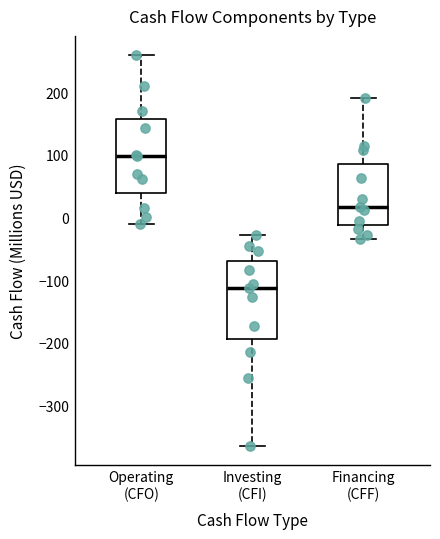

Reading left to right, read every box against the y-axis: the position of its median line, the range the box covers, and the ends of its whiskers. The values are not printed on the chart, so give them approximately, as read against the axis.

Operating (CFO): median 100, box 40 to 160, whiskers -10 to 260
Investing (CFI): median -110, box -190 to -70, whiskers -360 to -30
Financing (CFF): median 20, box -10 to 90, whiskers -30 to 190